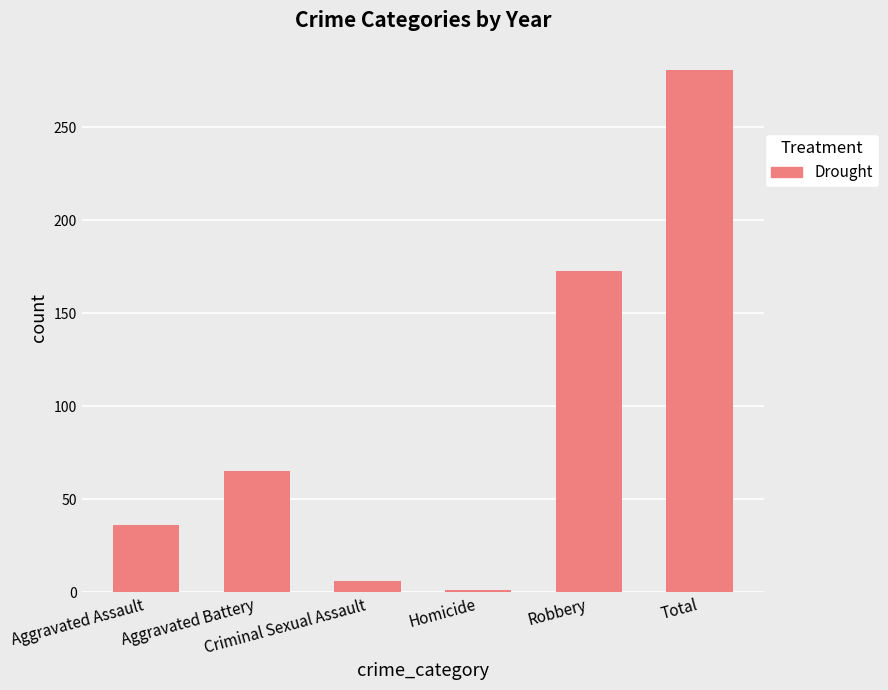

The value at Robbery is 173. True or false?

True